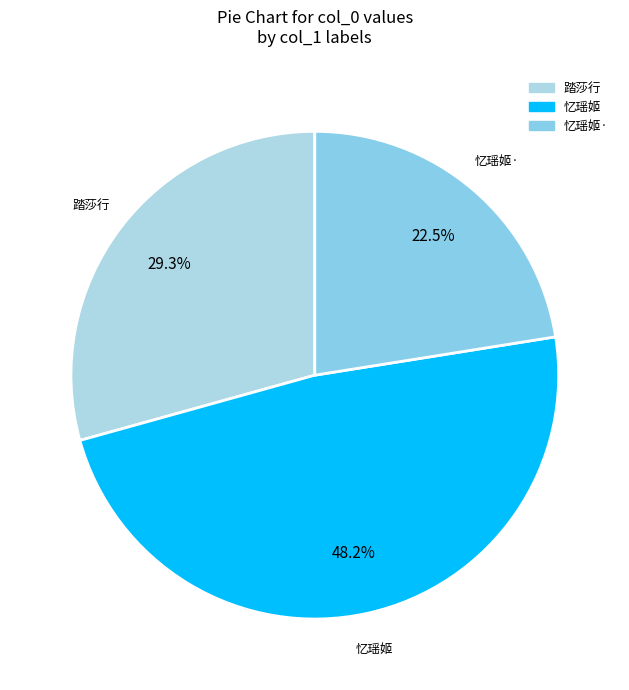

Is there a majority slice in this chart?

No